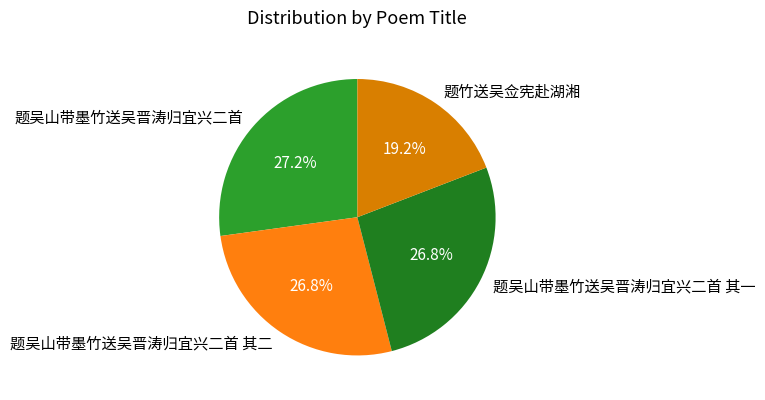

What portion of the pie excludes 题吴山带墨竹送吴晋涛归宜兴二首?

72.8%